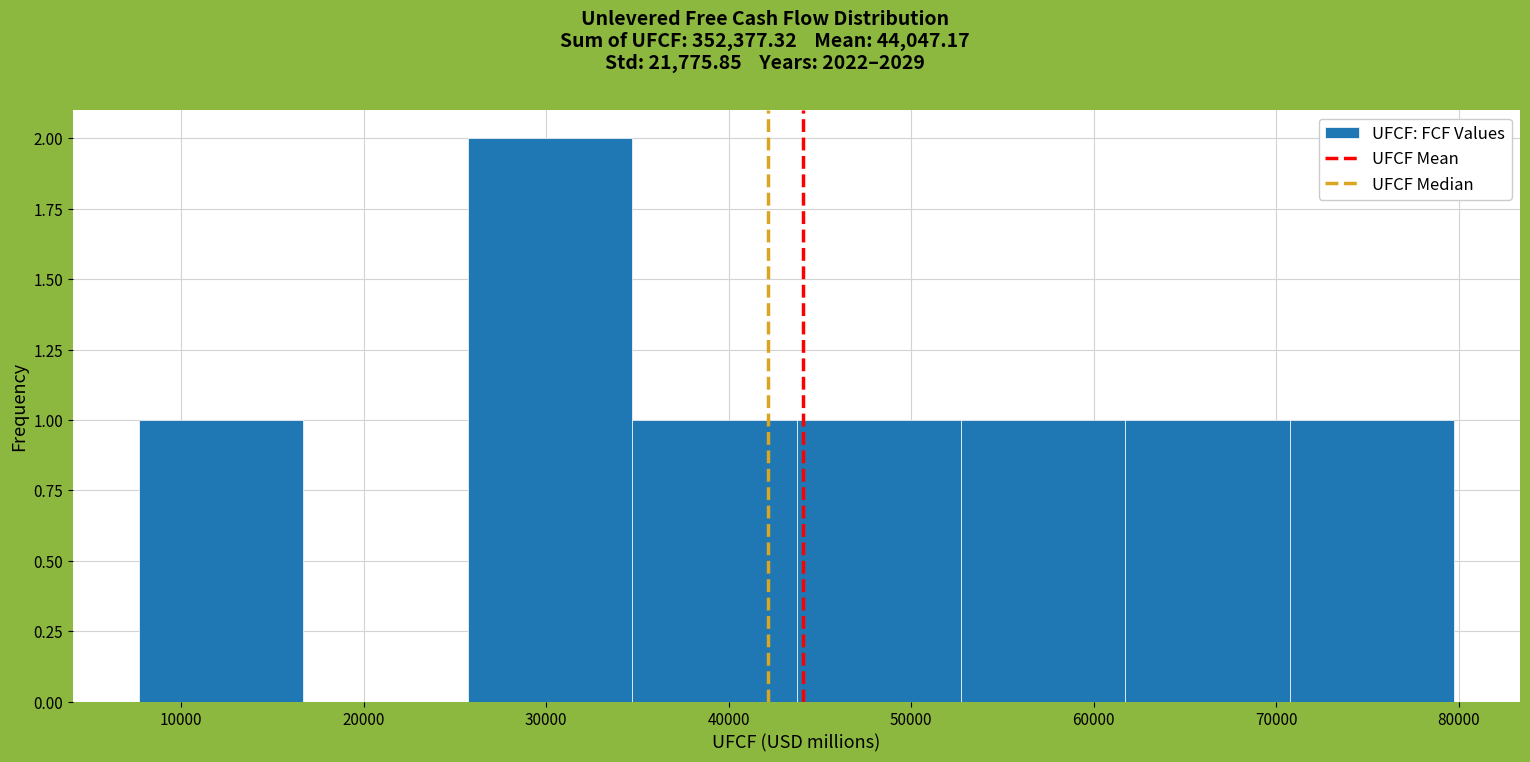

How tall is the bar that spans 62000 to 71000 on the x-axis? Neither the bar edges nor the heights are printed on the chart, so give them approximately, as read against the axes.

1